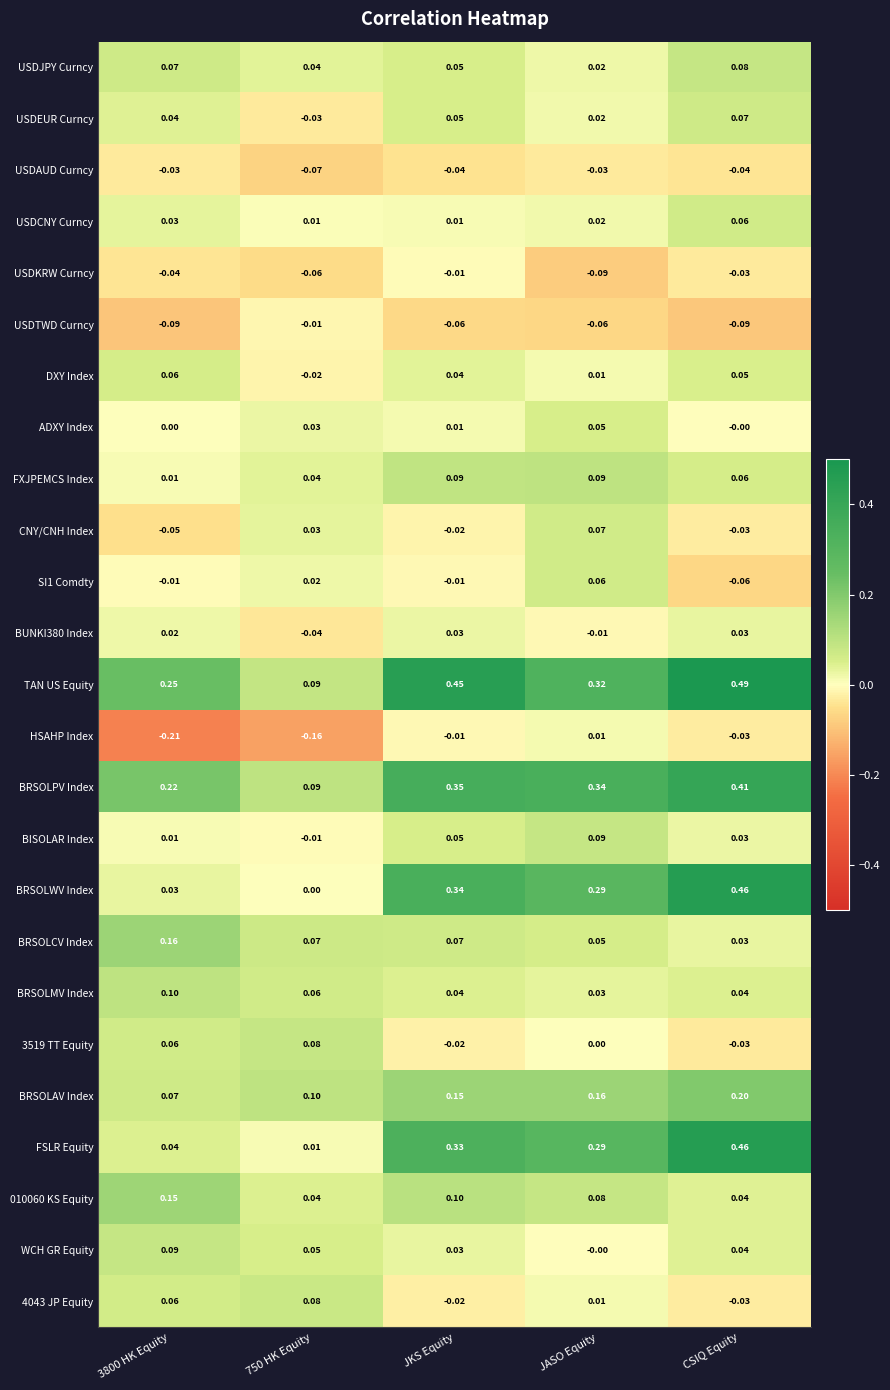

Which series changed the most between 750 HK Equity and JKS Equity?

TAN US Equity